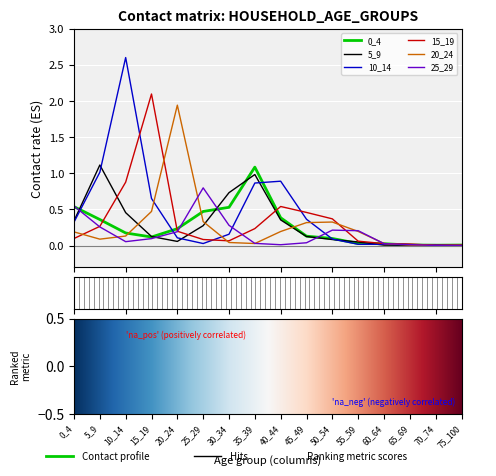

Which series has the widest spread of values?

10_14